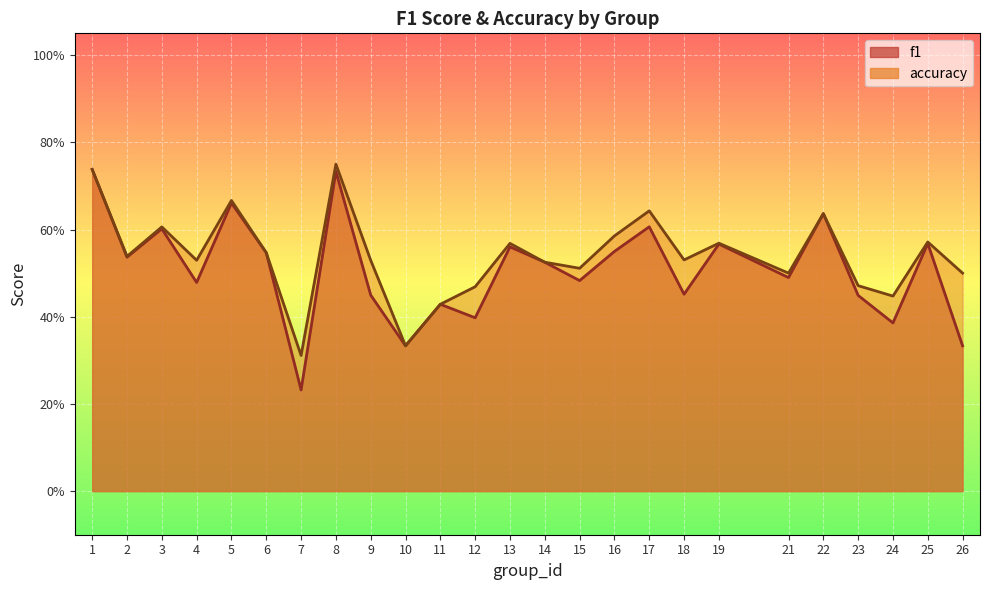

What is the value of the accuracy point at the 20th from the left?

0.5